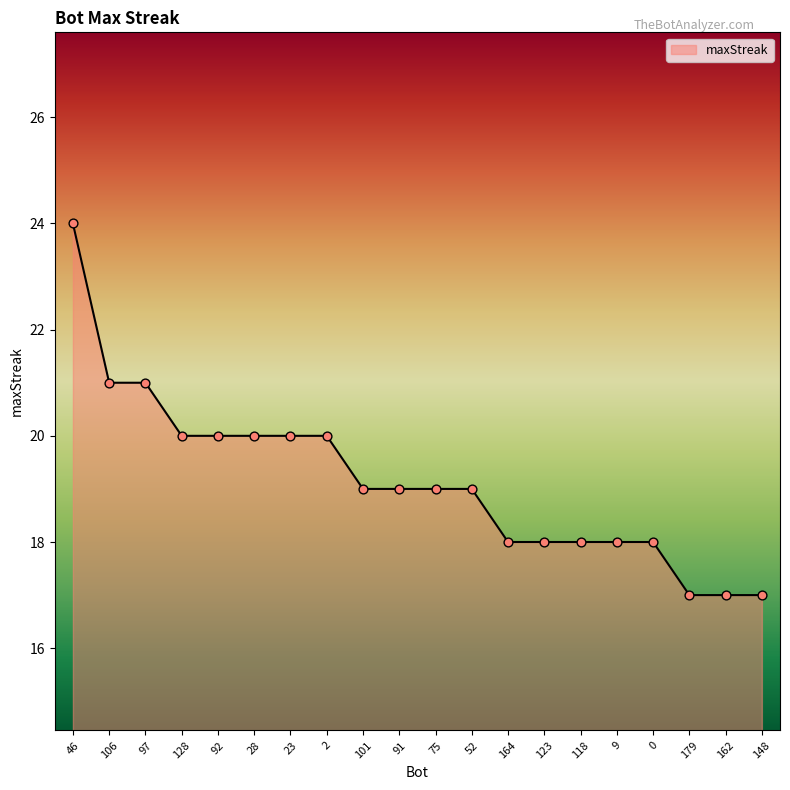

What is the change in value from 91 to 123?

-1